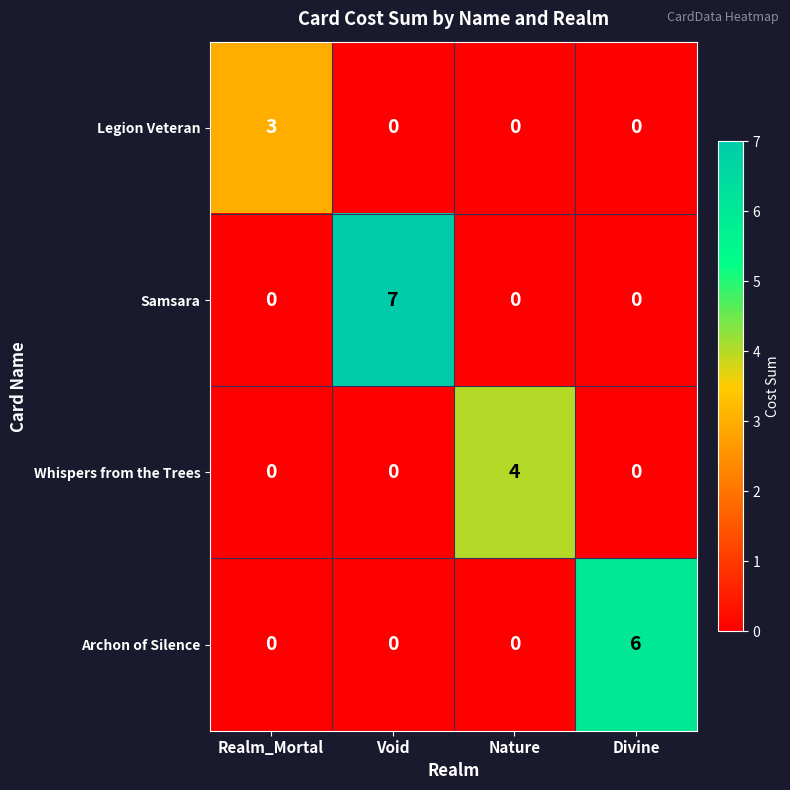

List the series in order of their peak value, highest first.

Samsara, Archon of Silence, Whispers from the Trees, Legion Veteran